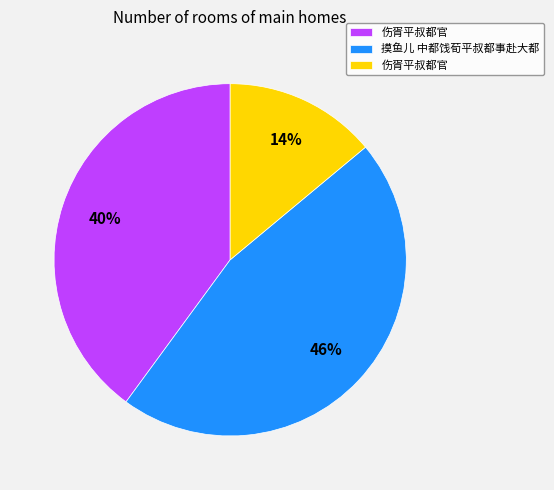

Is there any slice that represents more than half of the pie?

No